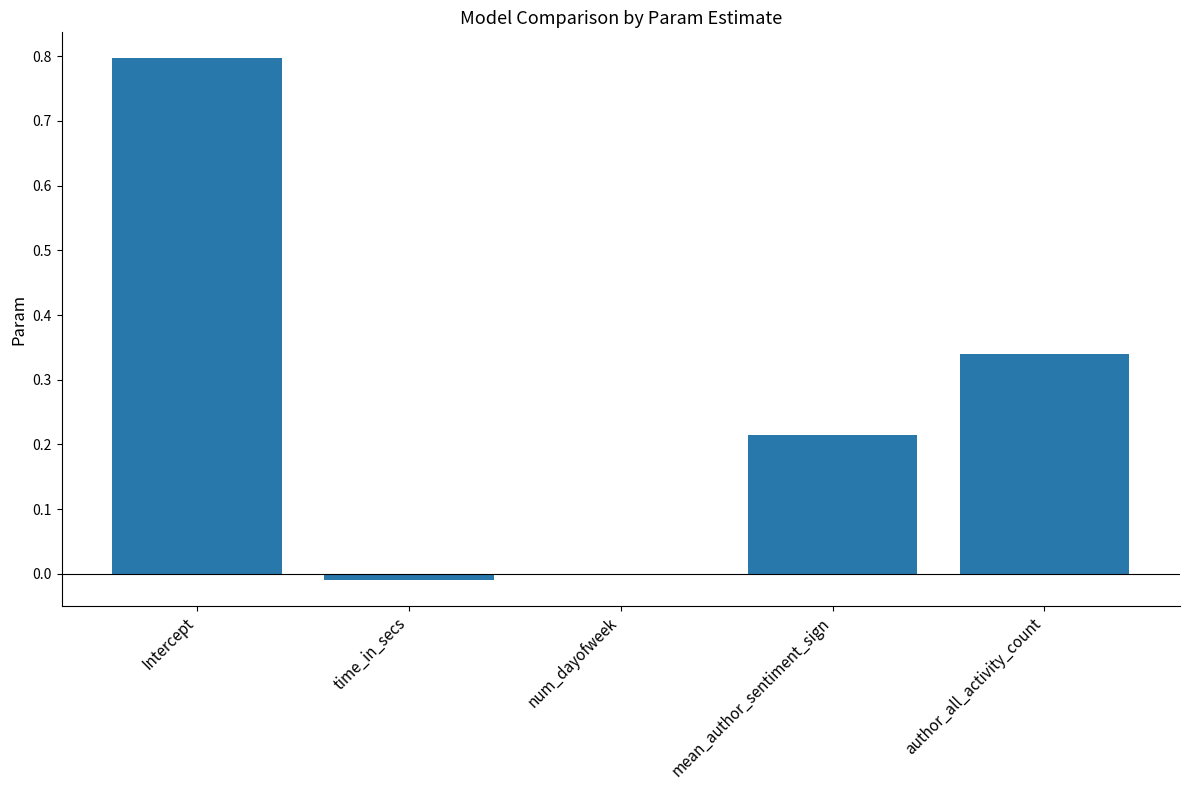

How many bars are there in total?

5